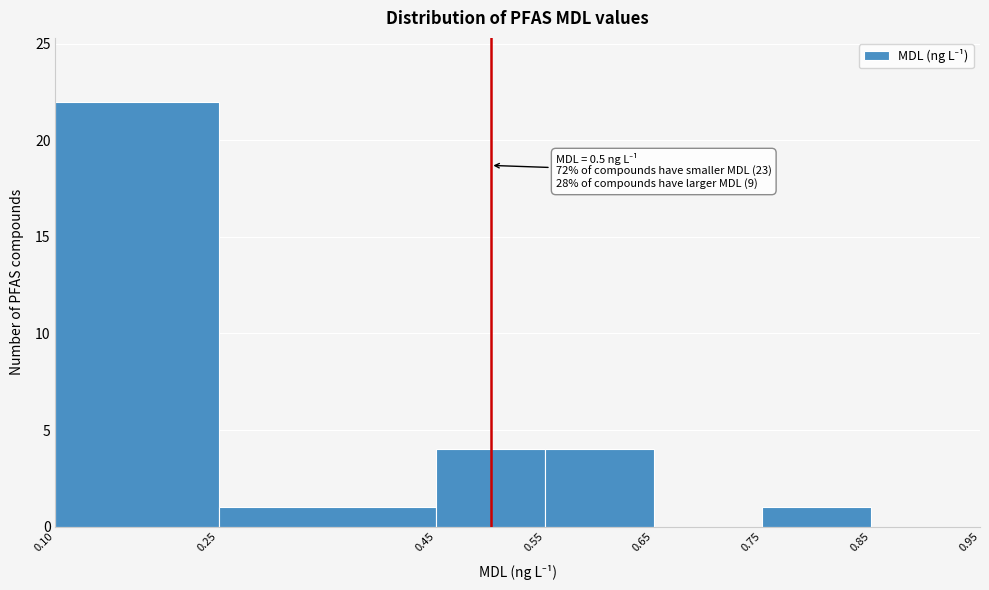

Which range on the x-axis has the tallest bar?

0.10 to 0.25